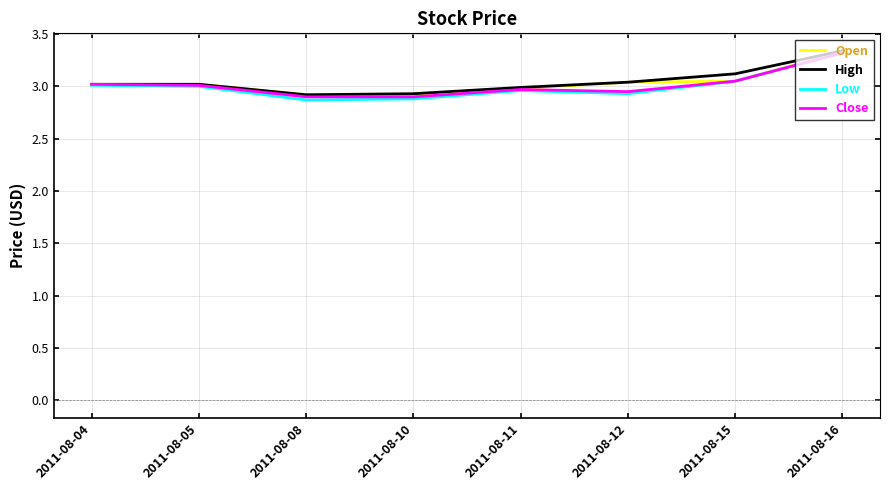

How many values in the Close series exceed 3?

4